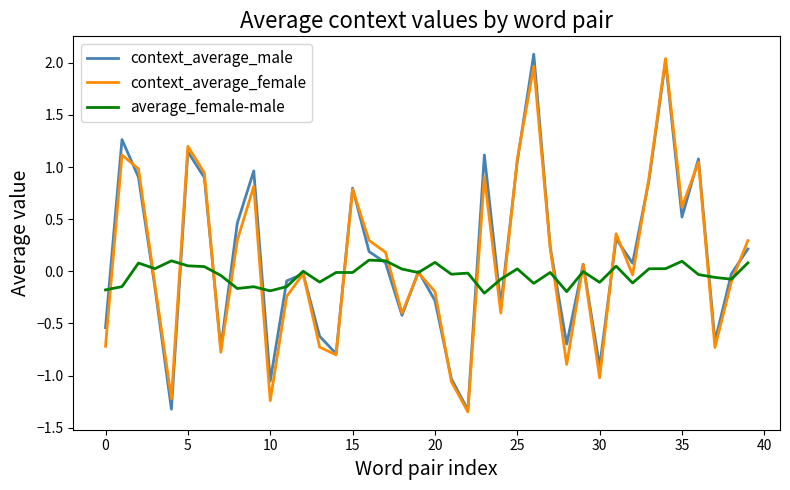

What is the greatest value displayed?

2.1